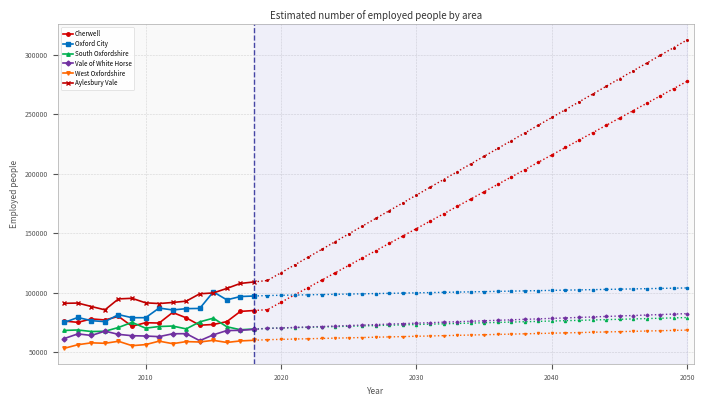

True or false: South Oxfordshire has more than 0 points higher than both neighbors.

True